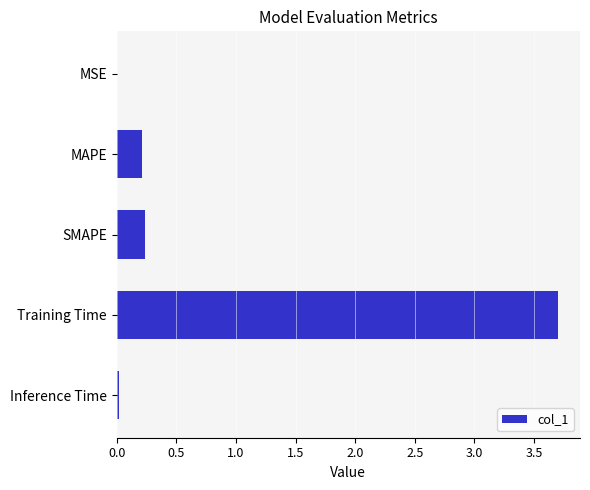

The chart shows a value of 0.0 at Inference Time. True or false?

True